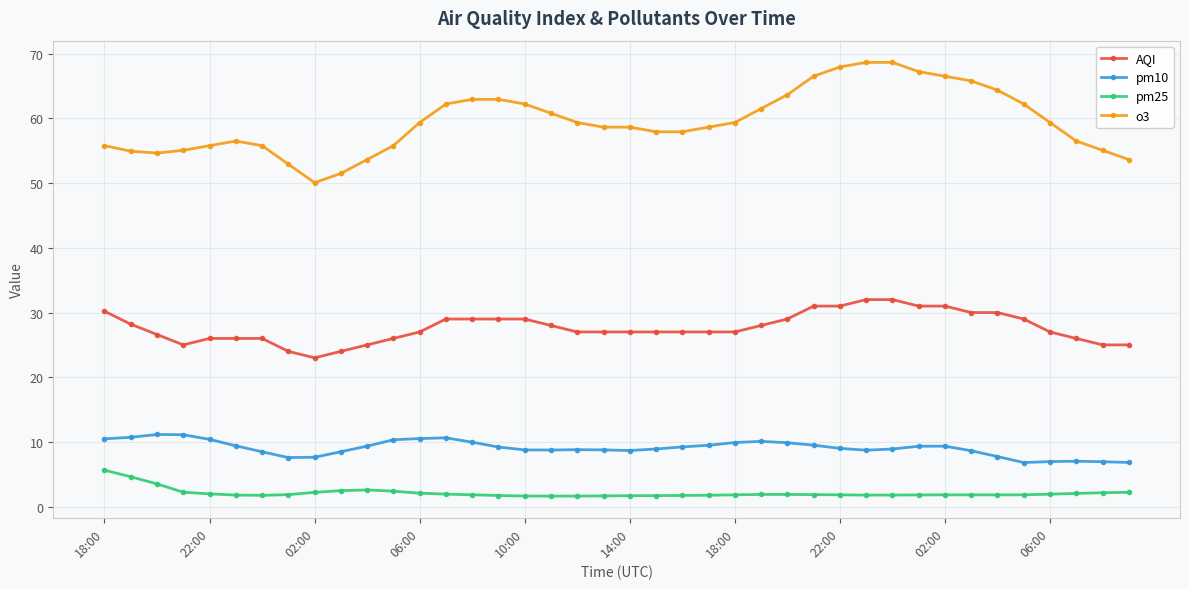

At how many categories does at least one series exceed 15?

40